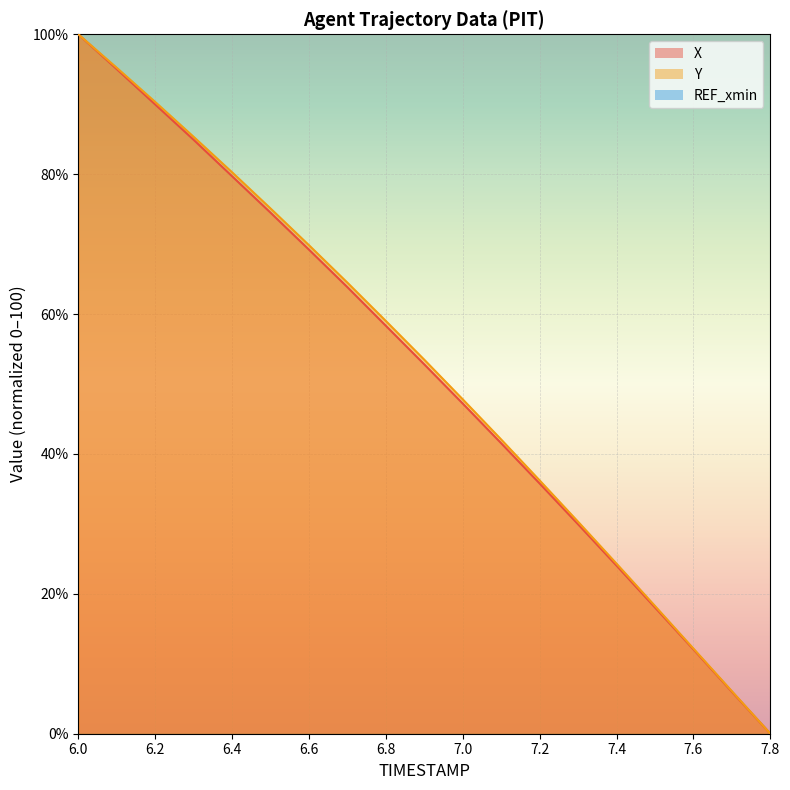

At which category is the sum across all series the highest?

6.0